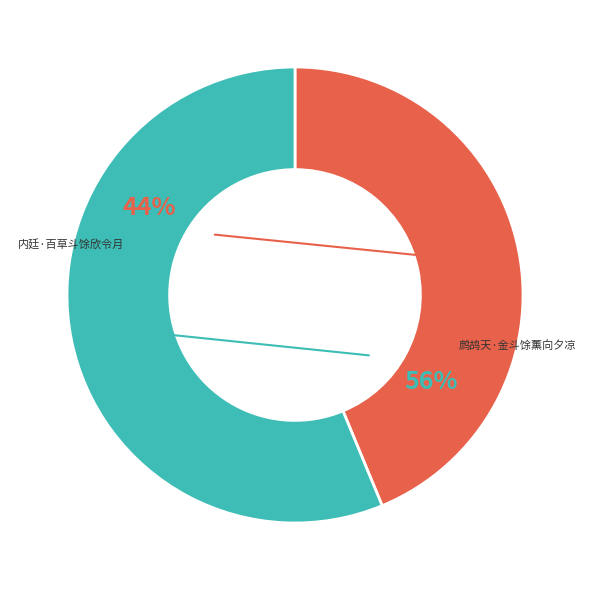

True or false: 内廷·百草斗馀欣令月 accounts for 44% of the total.

True